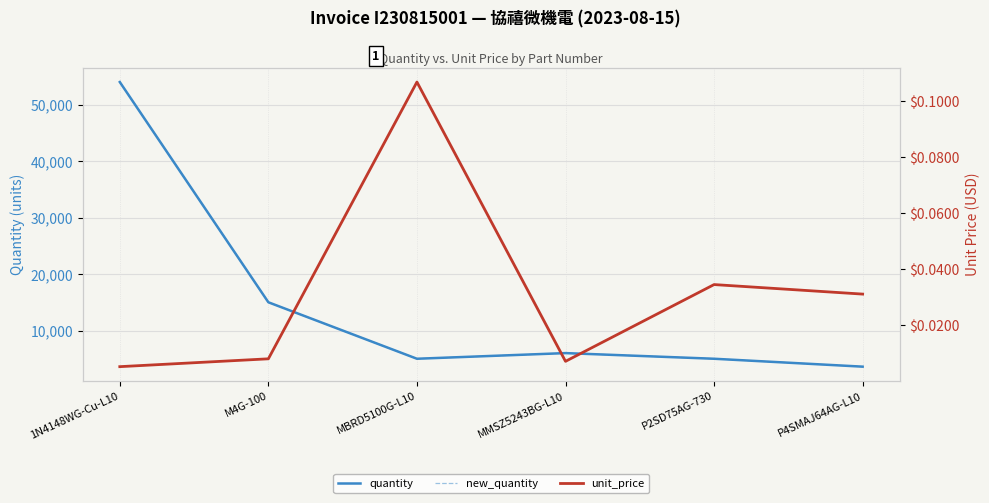

What is the value of the quantity point at the 1st from the left?

54000.0